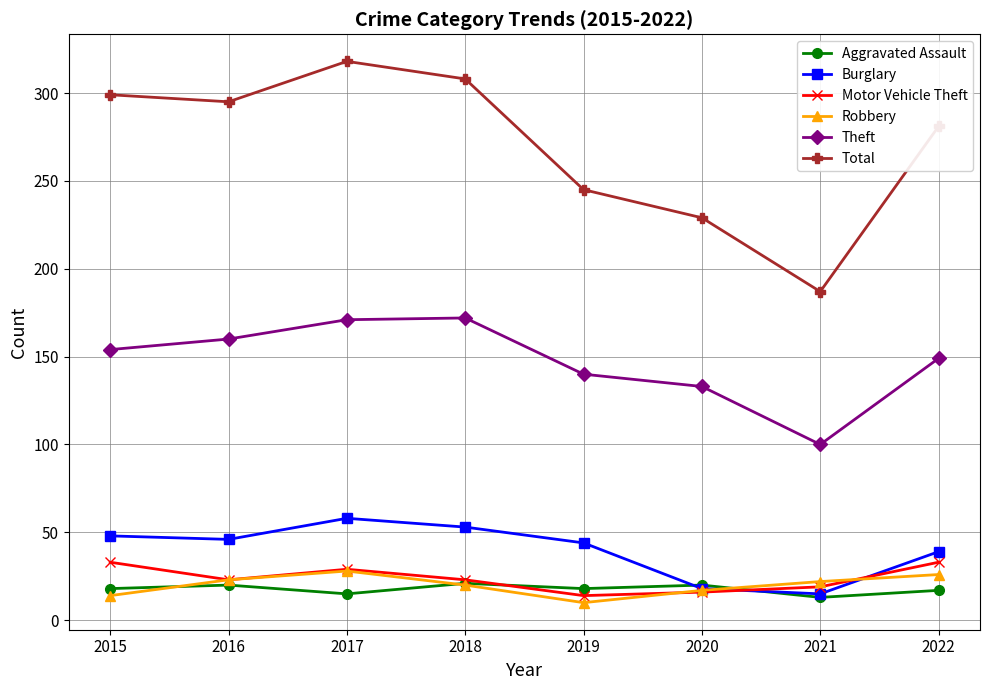

Between 2015 and 2019, which series saw the biggest shift?

Total